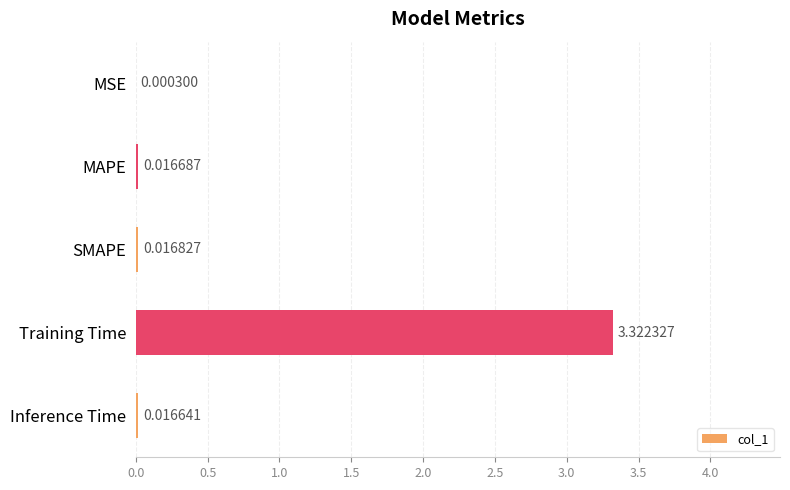

At which category does the chart reach its peak across all series?

Training Time